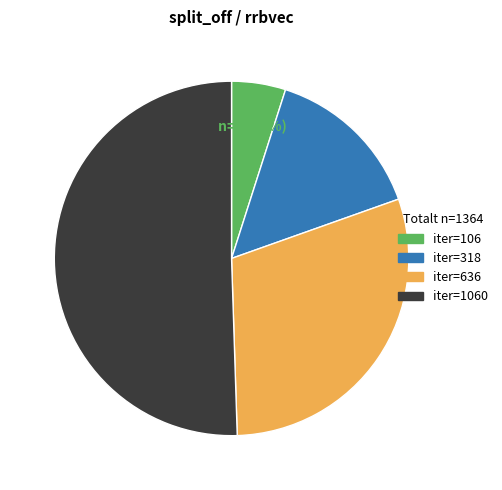

To the nearest percent, what is the average slice percentage?

25%